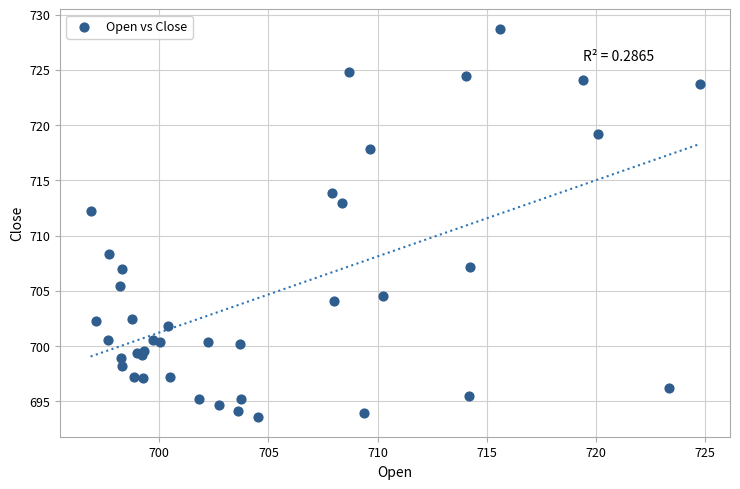

What Y value in the scatter plot is closest to 711?

712.3